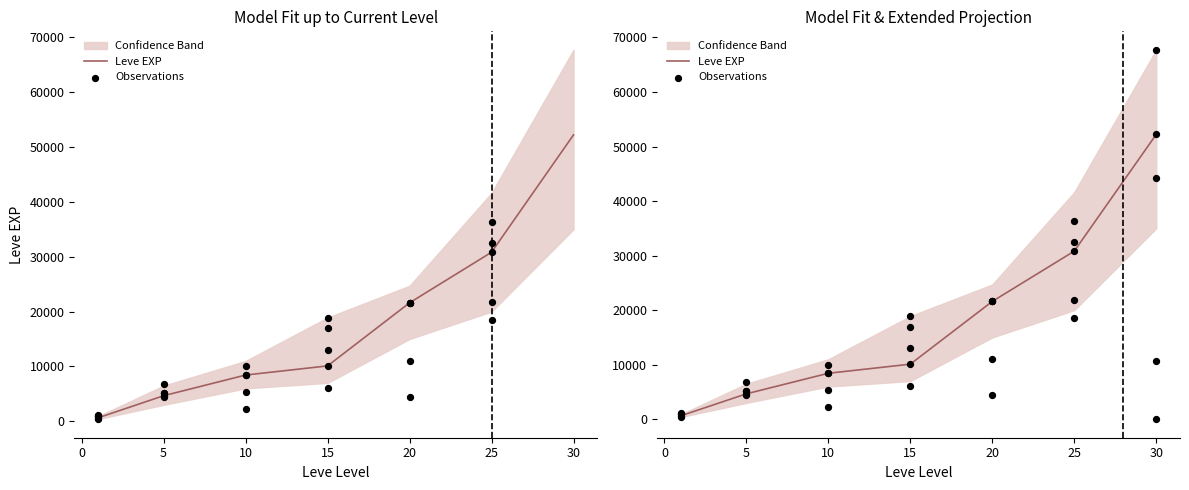

Is the value of Leve EXP at 10 greater than the value of Leve Gil at 25?

No